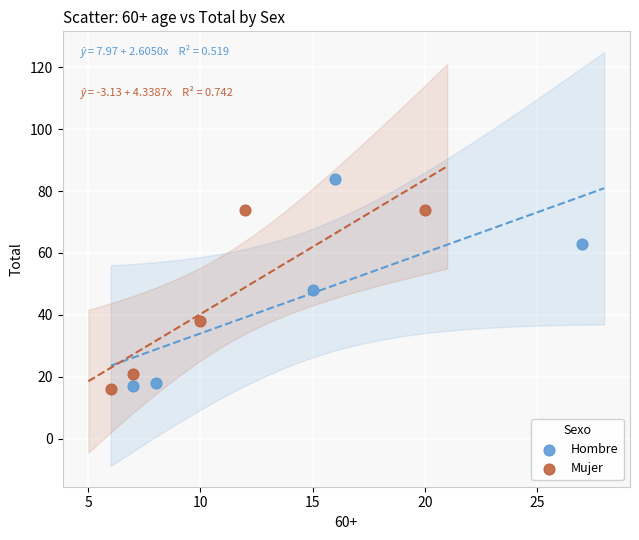

Which series reaches the maximum Y coordinate?

Hombre